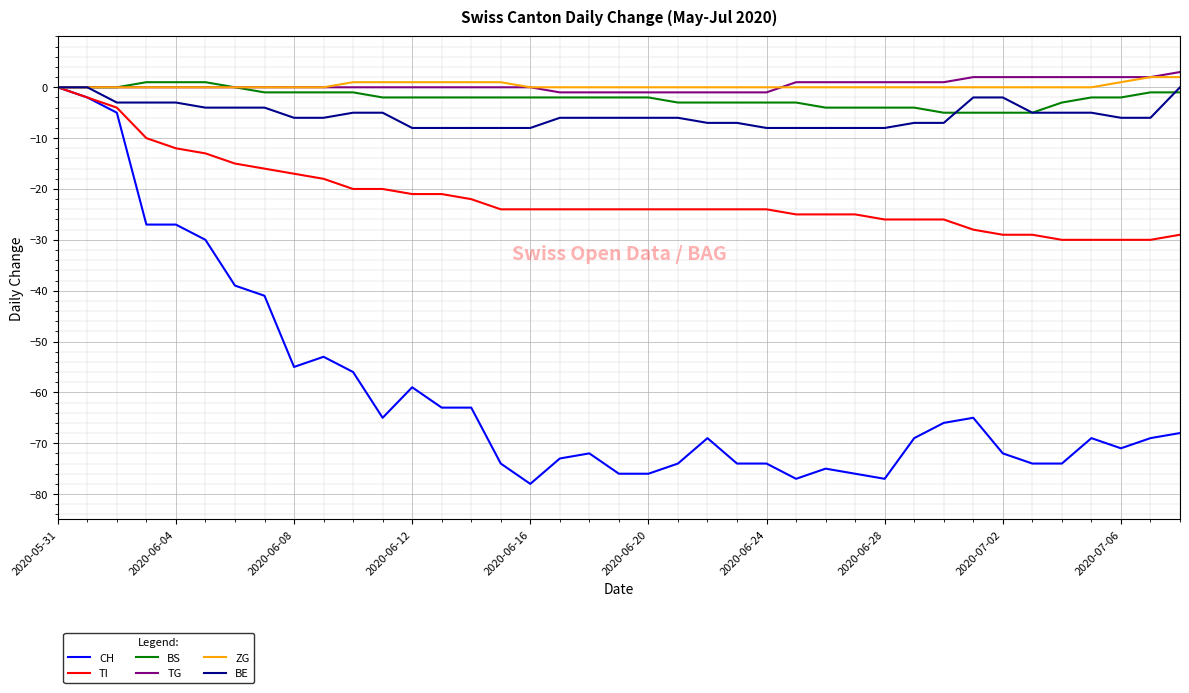

Which series has the largest range (max minus min)?

CH